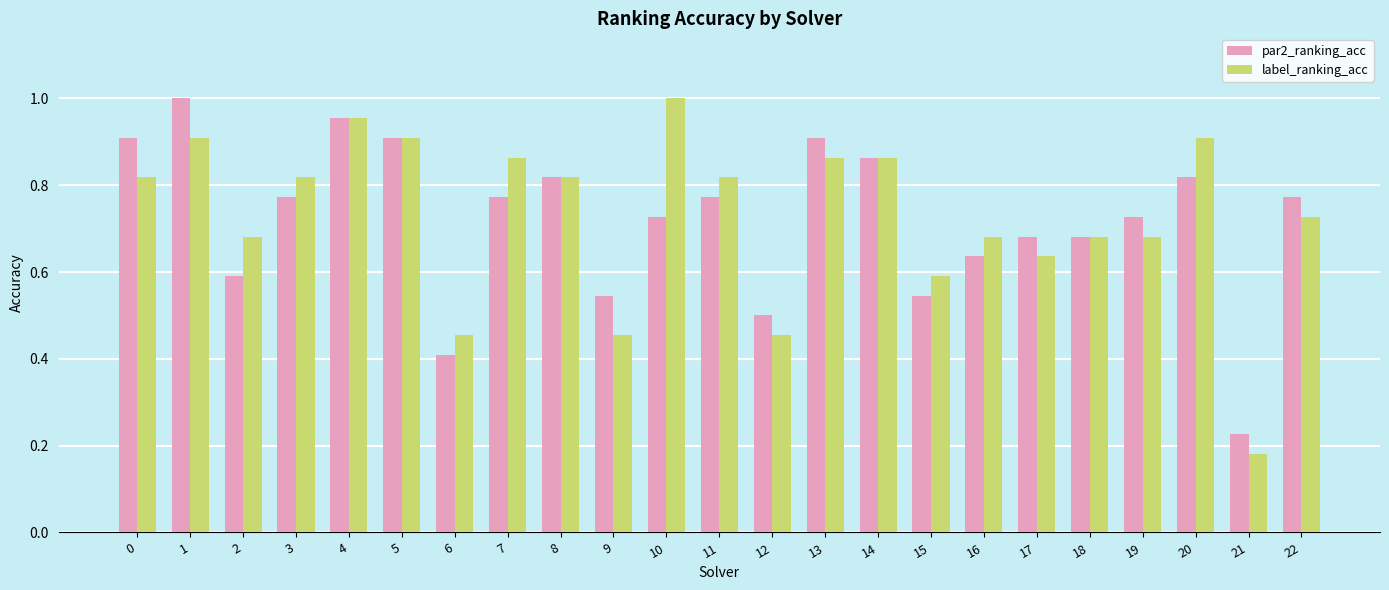

Which label corresponds to the smallest value in the chart?

21